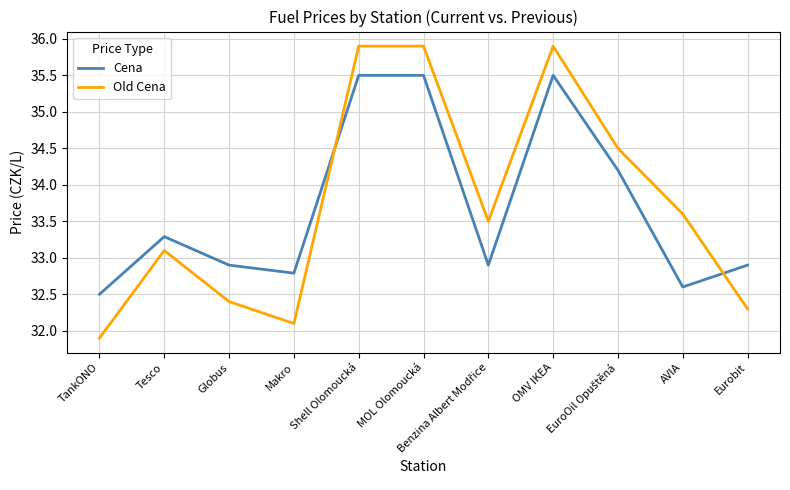

Which category has the lowest value in the Old Cena series?

TankONO